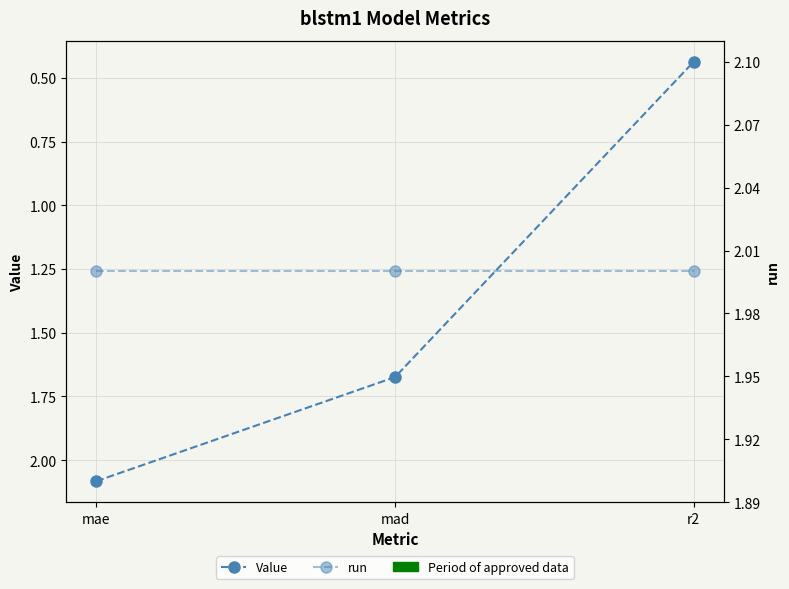

What is the lowest value of the Value series?

0.4